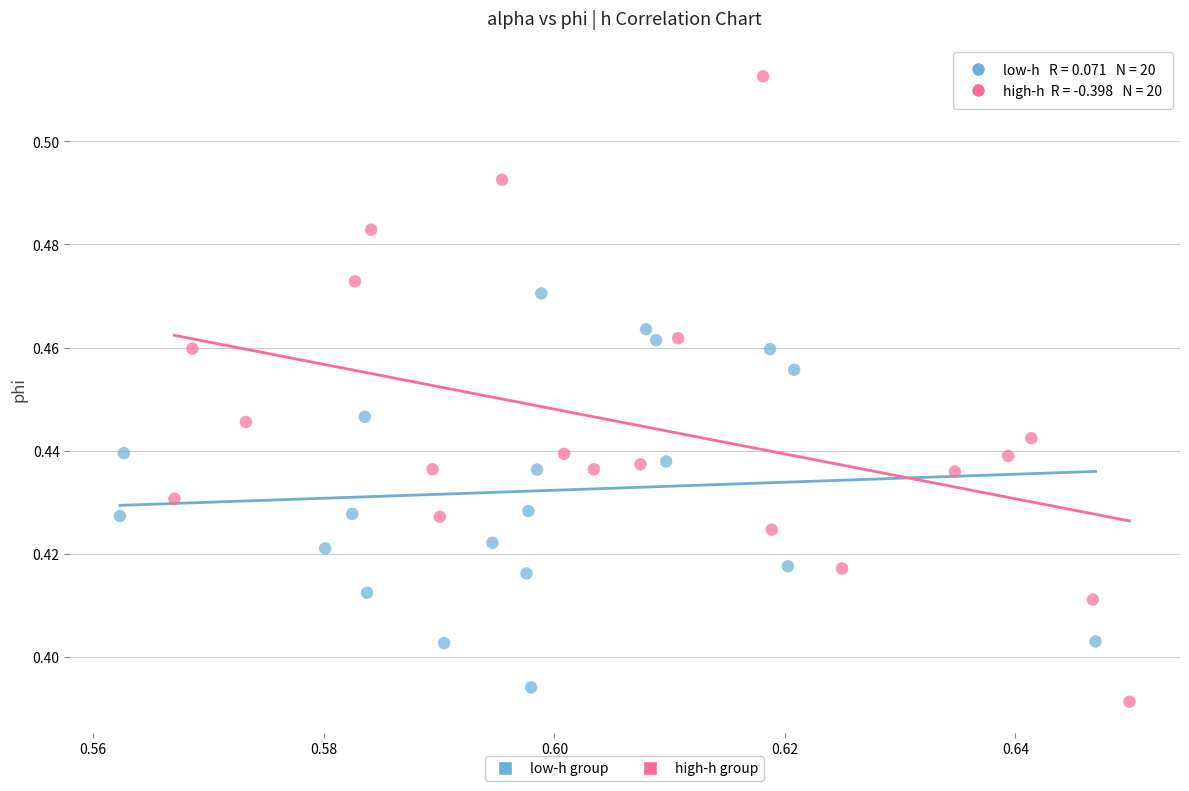

Which series reaches the maximum Y coordinate?

high-h group